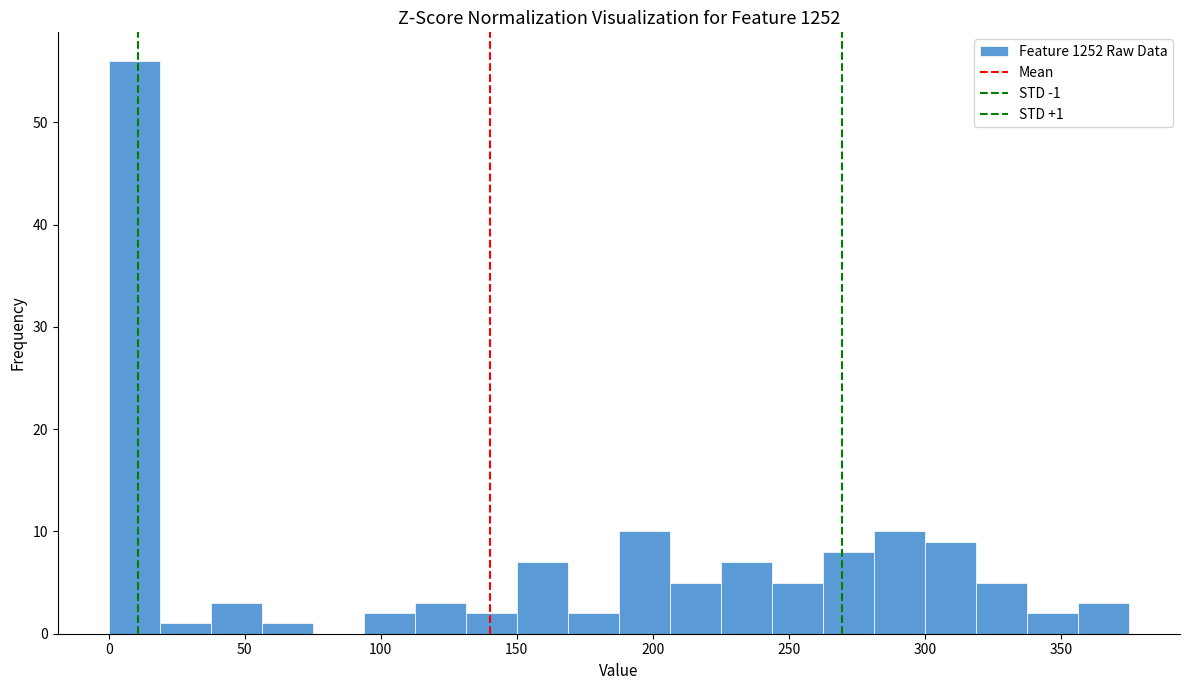

Around what value on the x-axis is the tallest bar? Give the approximate position of its centre, as read against the axis.

10